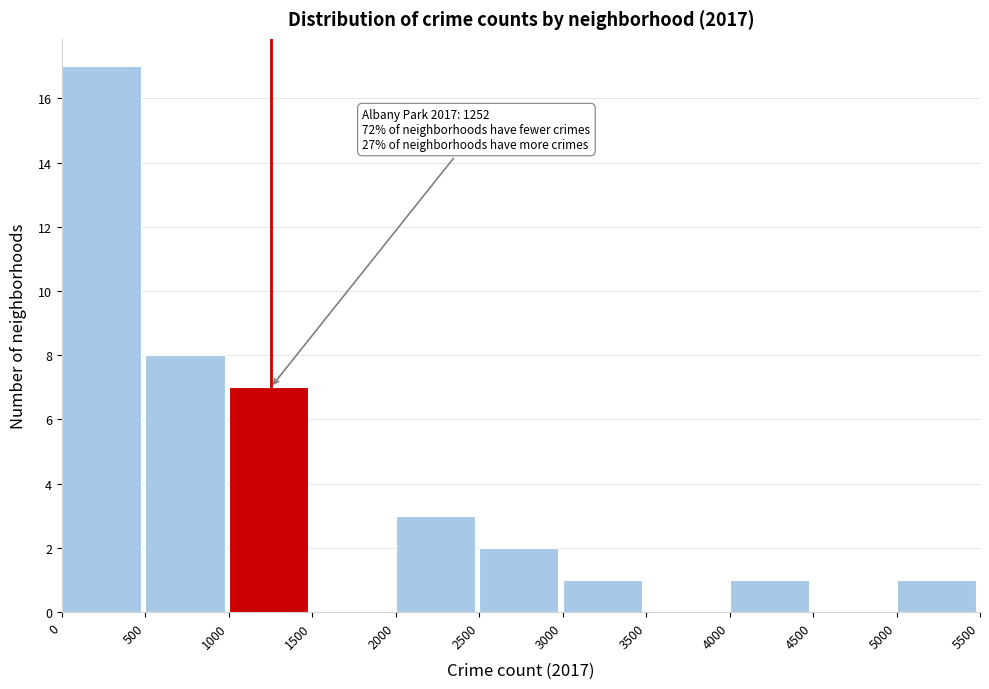

Which range on the x-axis has the tallest bar?

0 to 500